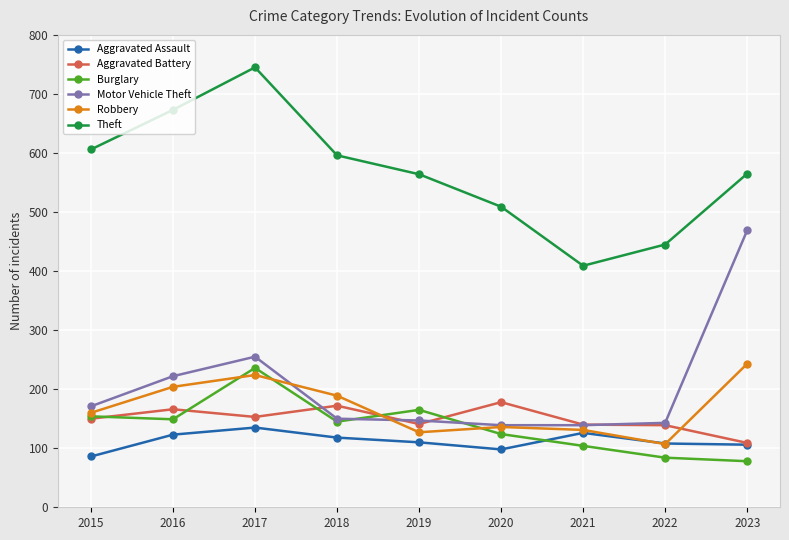

Is this an area chart (filled region under the line)?

No